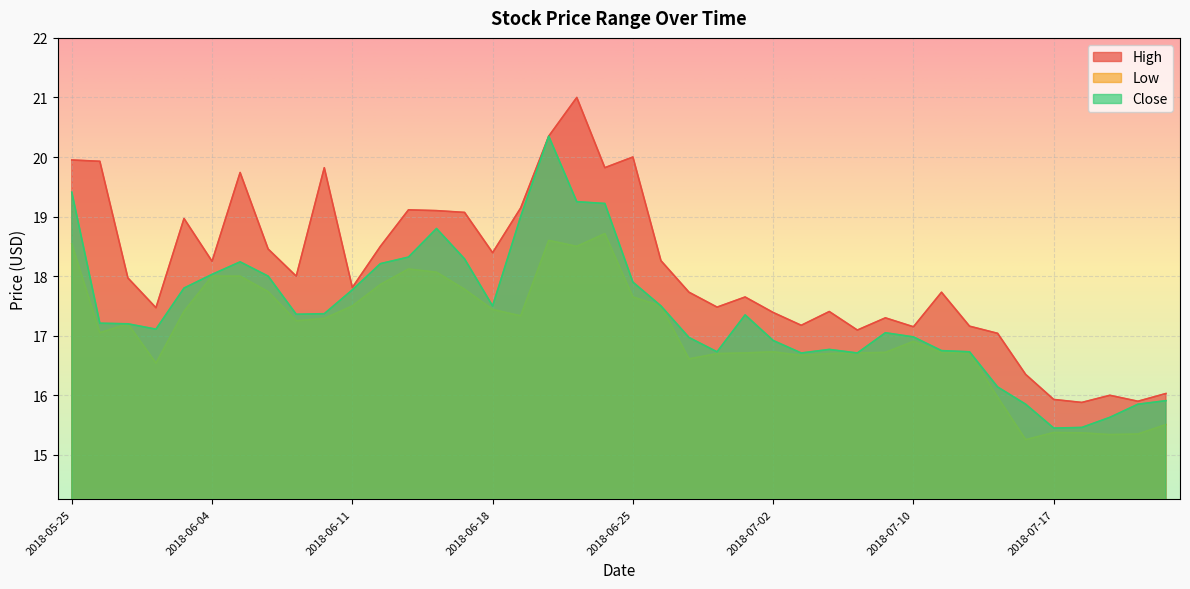

Rank the series at 2018-06-15 from highest to lowest value.

High, Close, Low